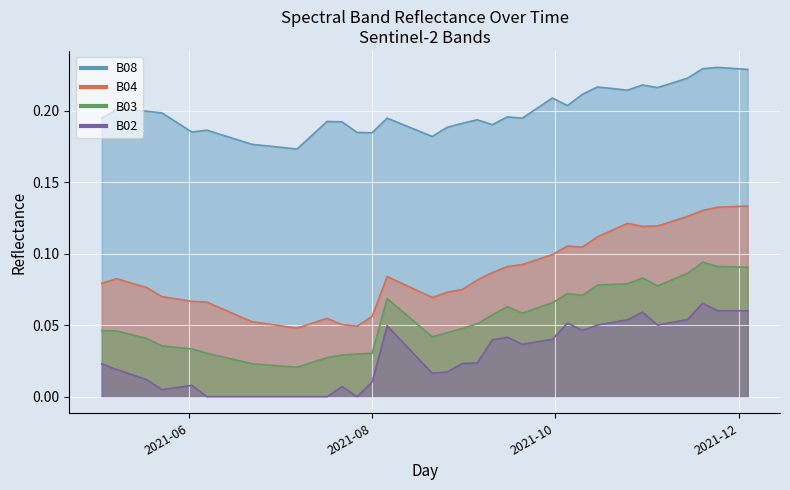

Rank the categories by B04 value from lowest to highest.

2021-07-07, 2021-07-27, 2021-07-22, 2021-06-22, 2021-07-17, 2021-08-01, 2021-06-17, 2021-06-12, 2021-06-07, 2021-06-02, 2021-05-28, 2021-08-21, 2021-05-23, 2021-08-26, 2021-08-16, 2021-08-31, 2021-05-18, 2021-08-11, 2021-05-03, 2021-09-05, 2021-05-08, 2021-08-06, 2021-09-10, 2021-09-15, 2021-09-20, 2021-09-25, 2021-09-30, 2021-10-10, 2021-10-05, 2021-10-15, 2021-10-20, 2021-10-30, 2021-11-04, 2021-10-25, 2021-11-09, 2021-11-14, 2021-11-19, 2021-11-24, 2021-11-29, 2021-12-04